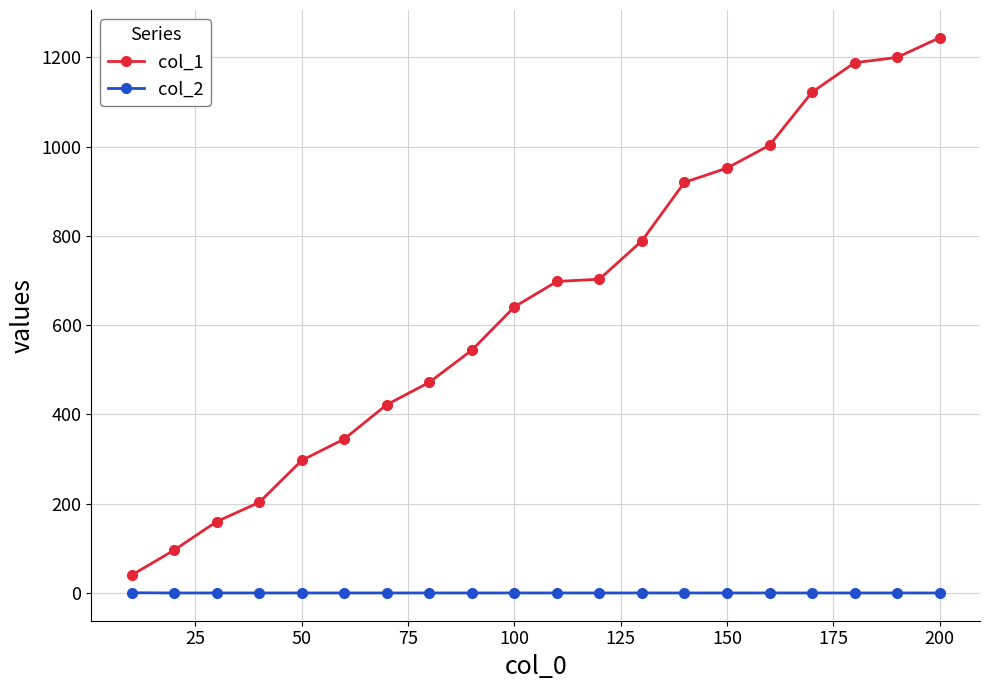

True or false: col_2 and col_1 intersect in this chart.

False